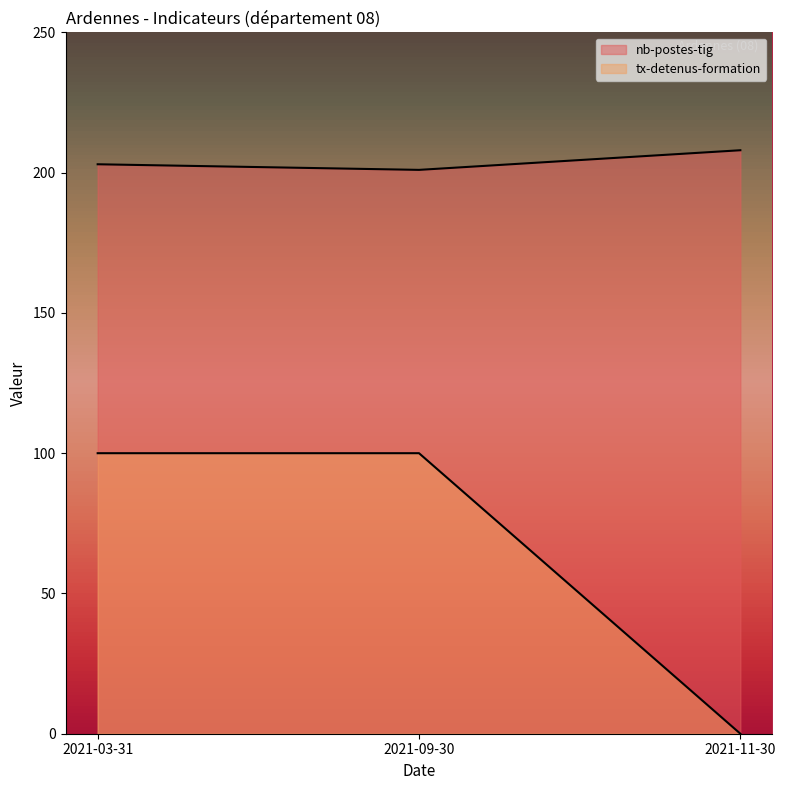

Read the tx-detenus-formation value at 2021-03-31.

100